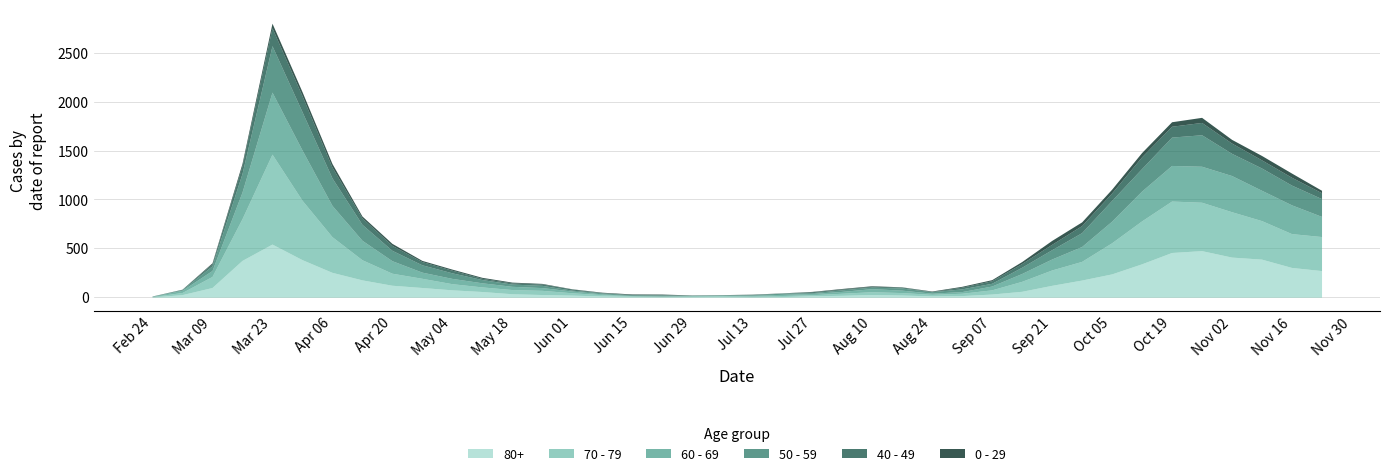

Between 2020-03-30 and 2020-08-03, which series saw the biggest shift?

70 - 79